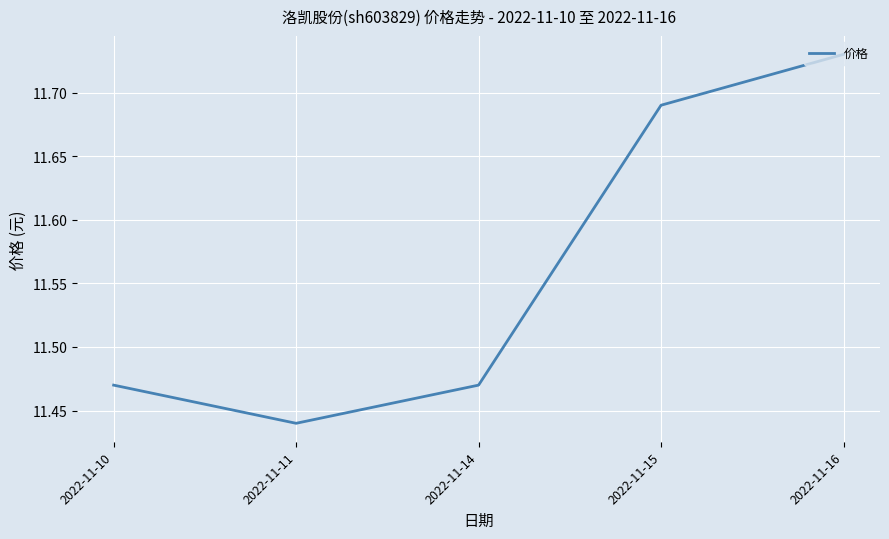

Where is the data nearest to the value 11?

2022-11-11